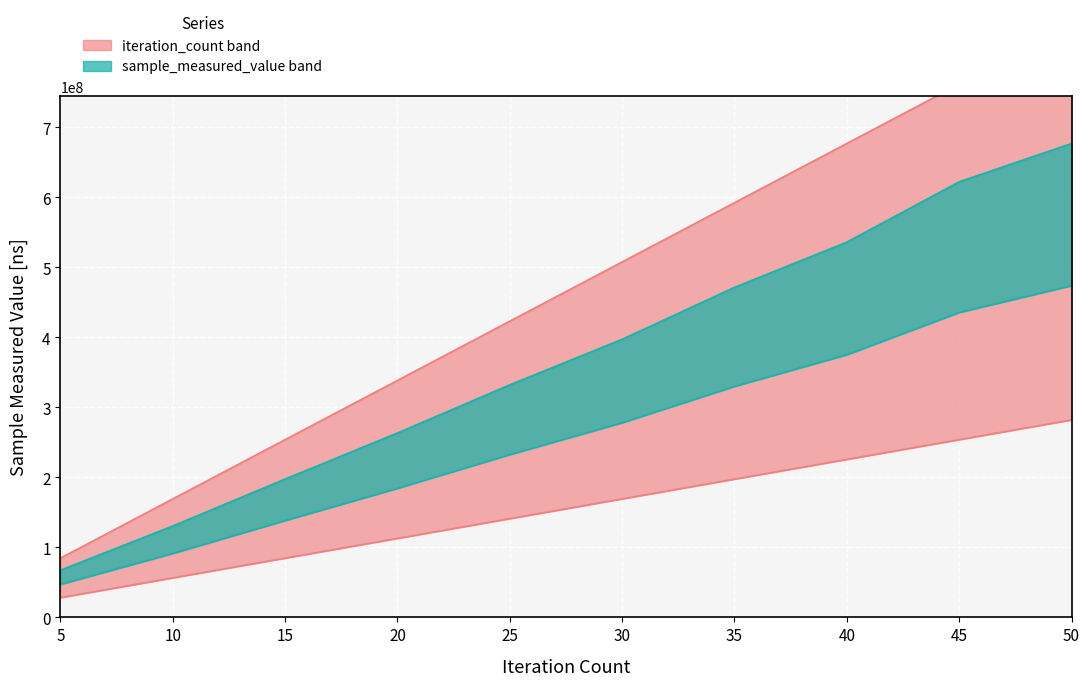

True or false: sample_measured_value and iteration_count intersect in this chart.

False